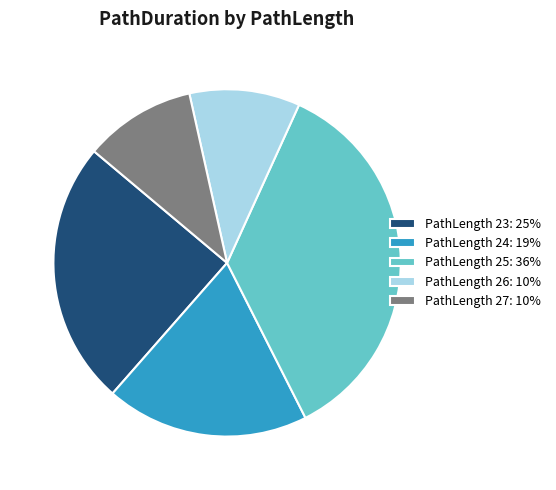

True or false: PathLength 23: 25% accounts for 36% of the total.

False